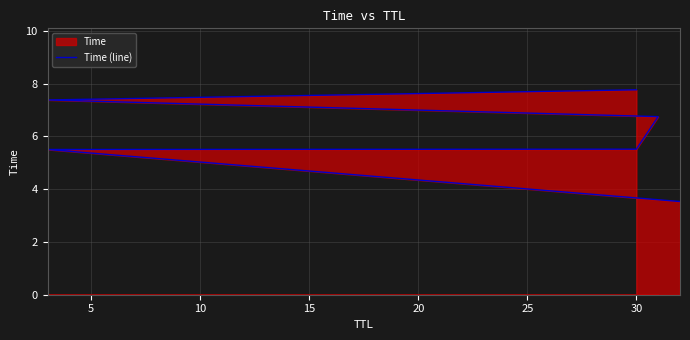

How many values exceed 6?

3